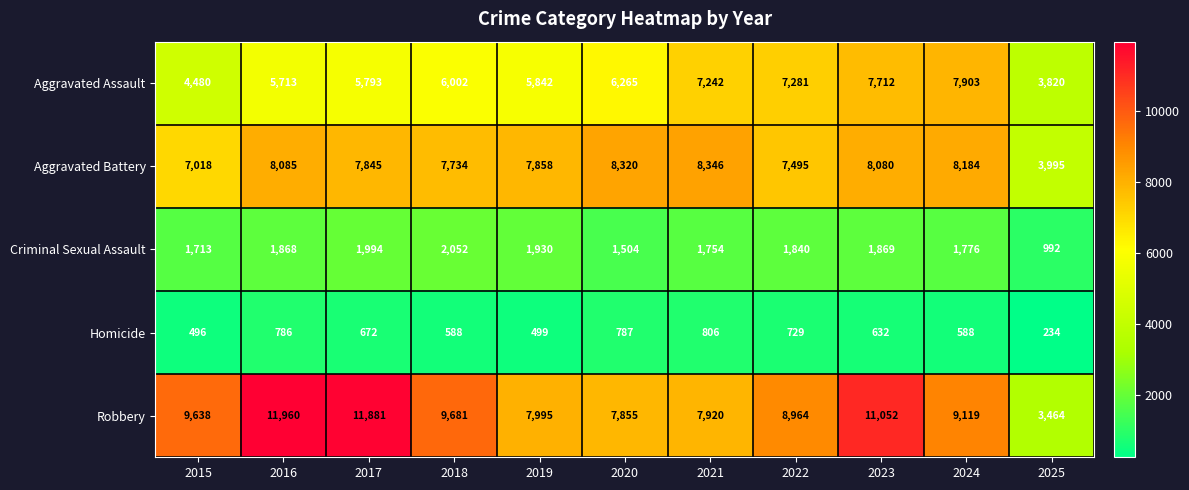

What is the difference between the Aggravated Assault values at 2017 and 2023?

1919